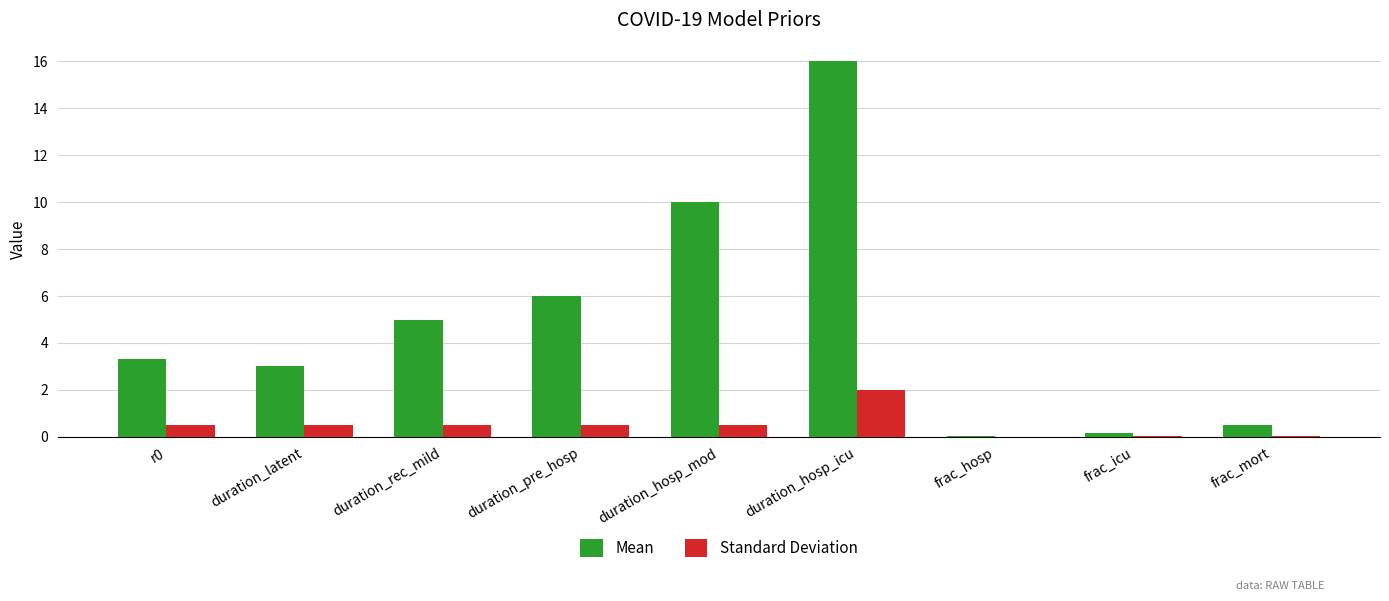

What is the sum of all Standard Deviation values?

4.6